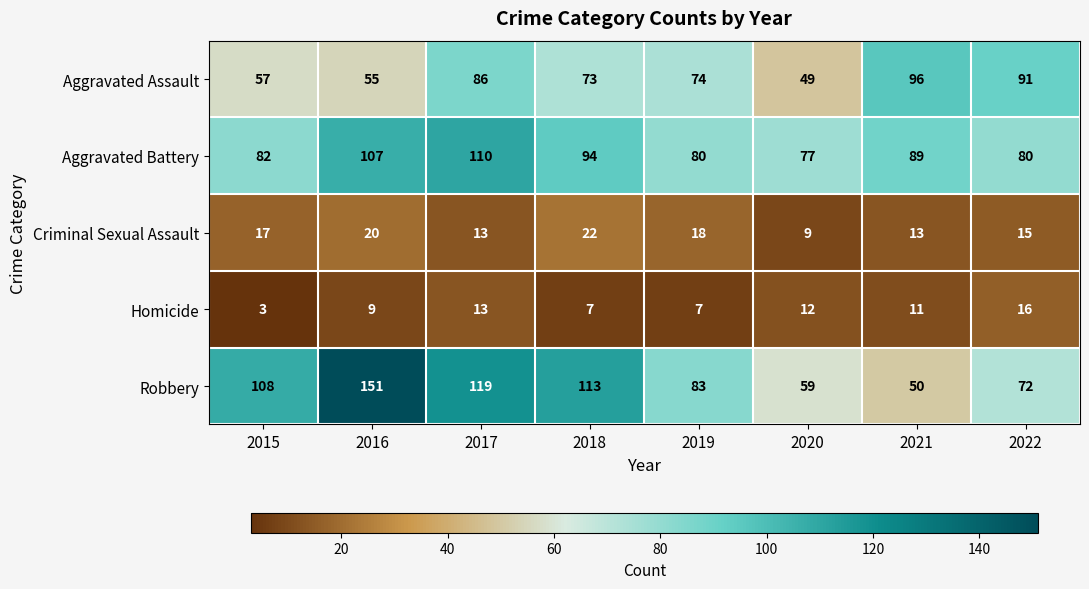

Is it true that Aggravated Battery equals 120 at 2015?

False